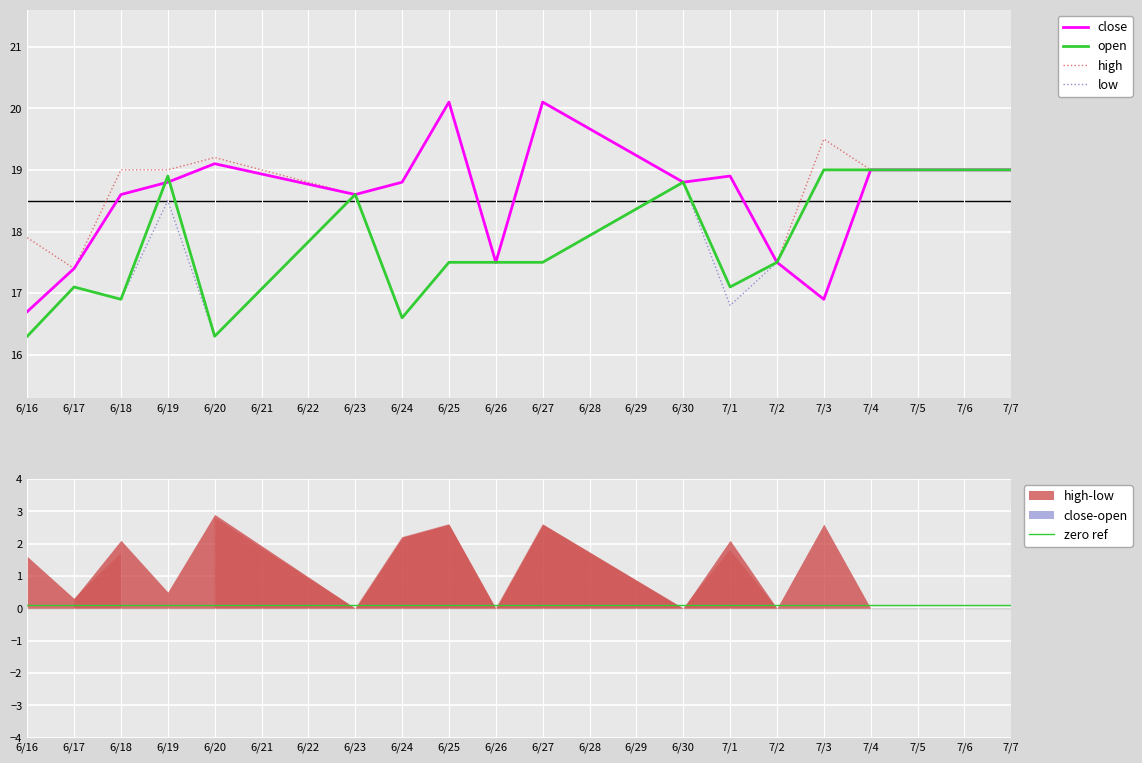

What is the difference between the close values at 6/23 and 6/30?

0.2